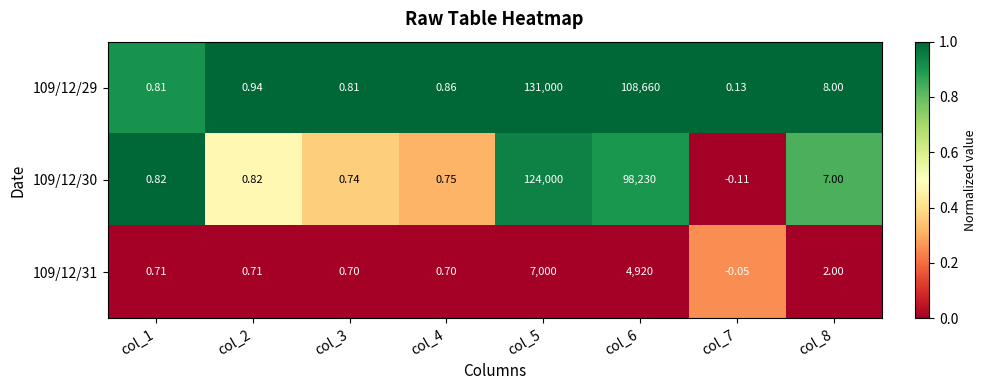

How many series are shown in this chart?

3